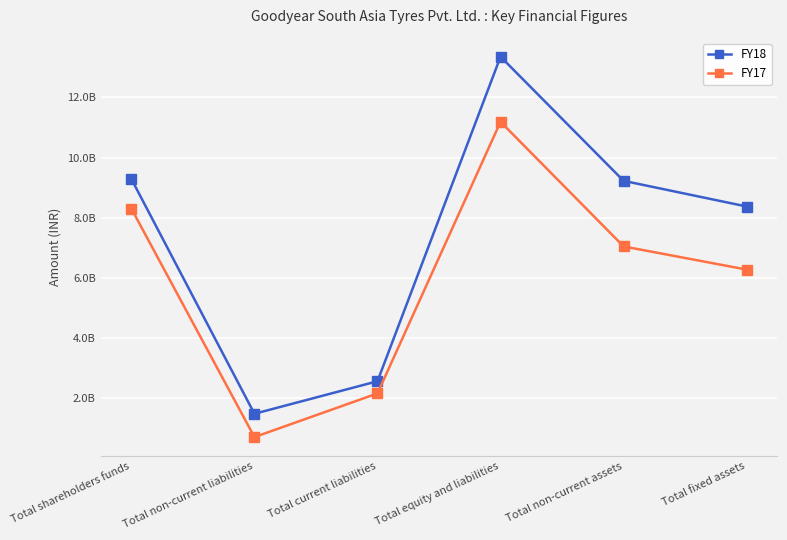

Where is the first local minimum for FY17?

Total non-current liabilities